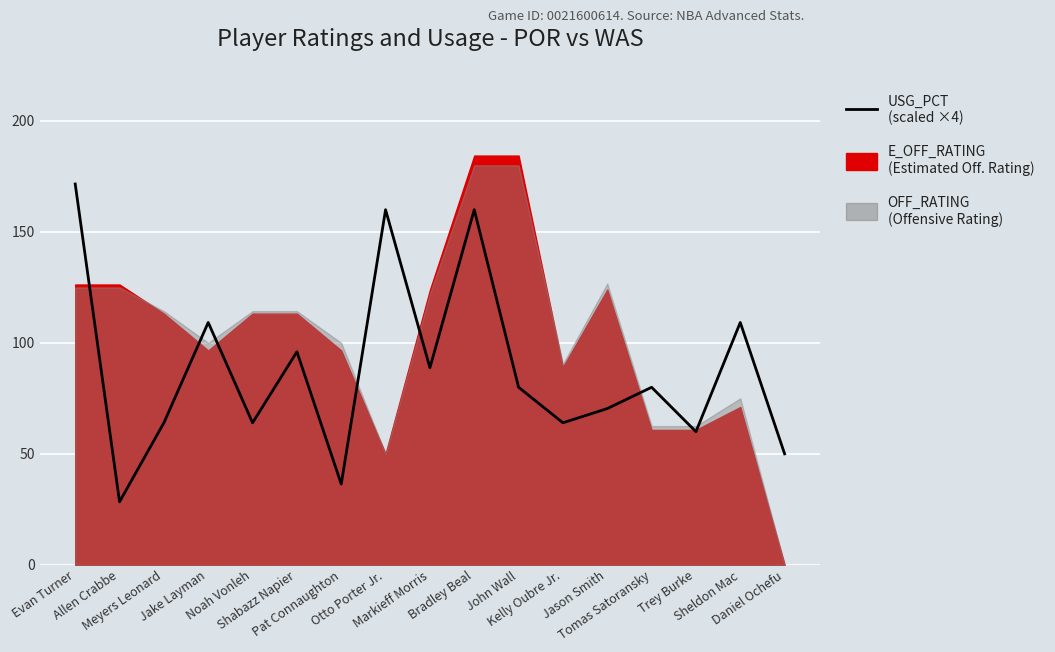

Is it true that the value at Allen Crabbe is 28.4?

True